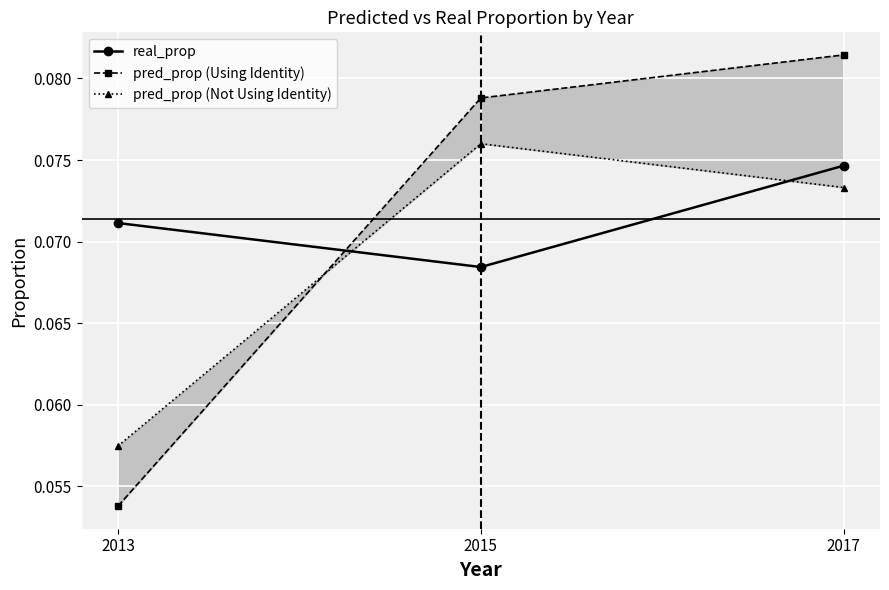

Which series has the largest range (max minus min)?

pred_prop (Using Identity)